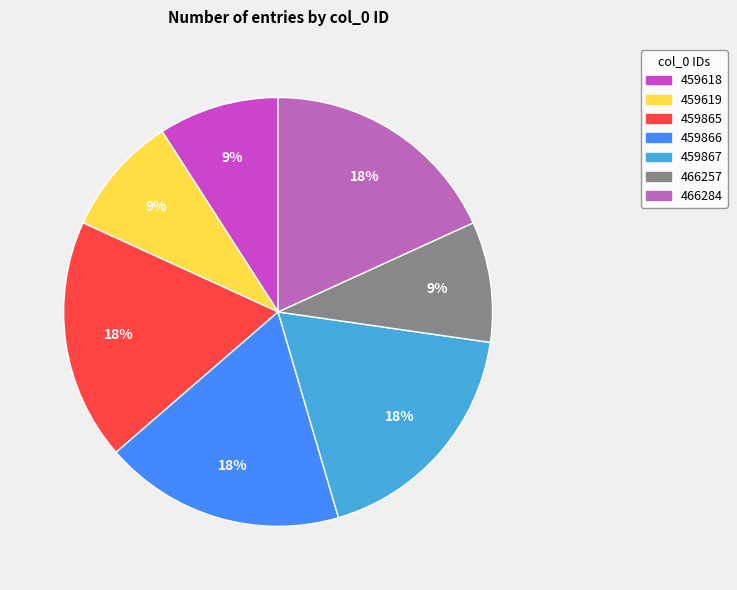

To the nearest percent, what is the average slice percentage?

14%